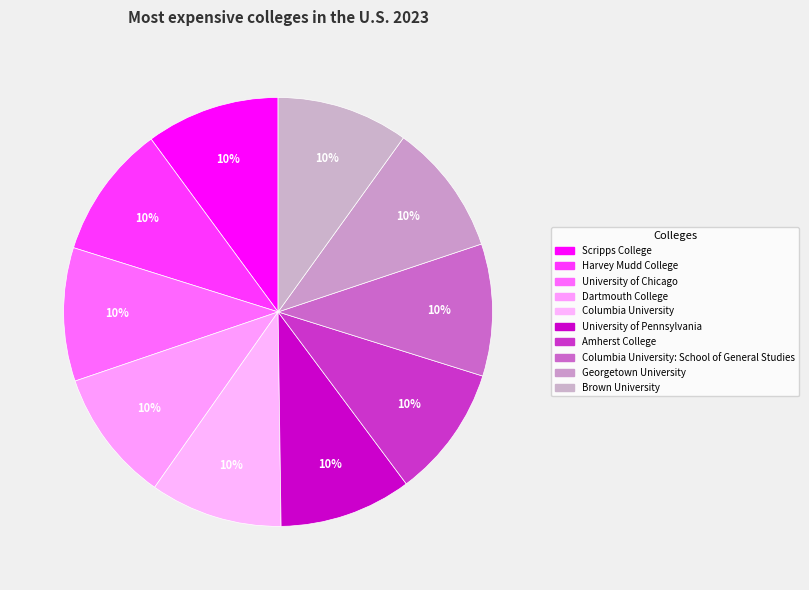

Count the number of slices in the pie.

10